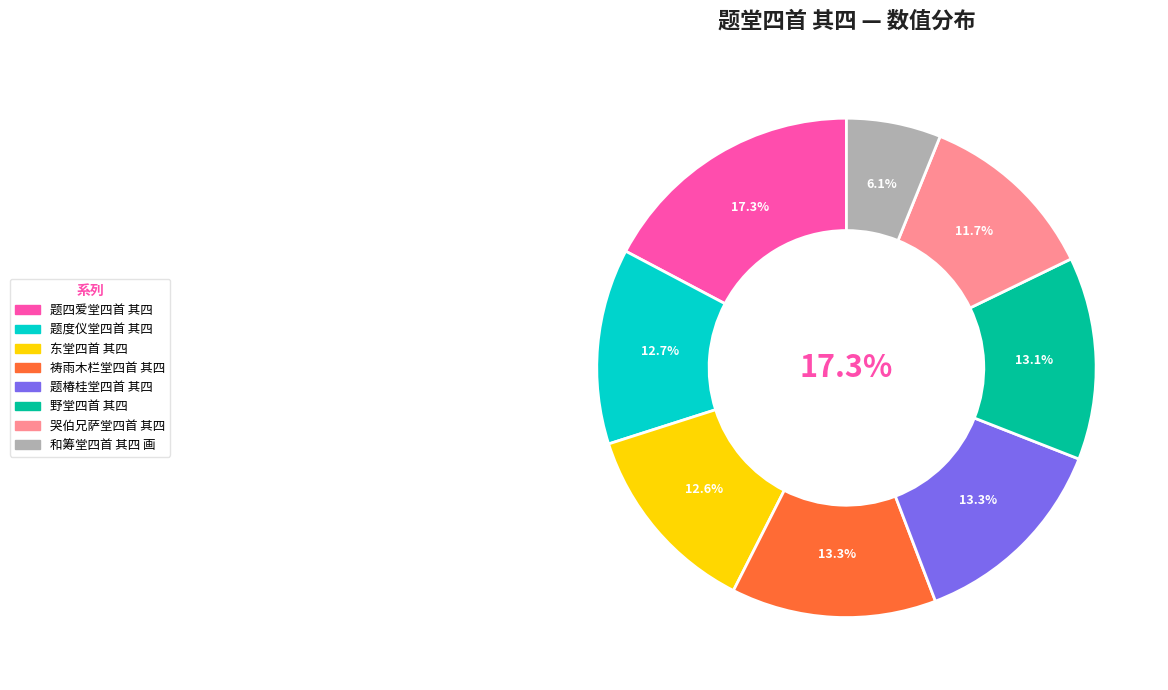

Is it true that 题度仪堂四首 其四 is 13% of the pie?

True